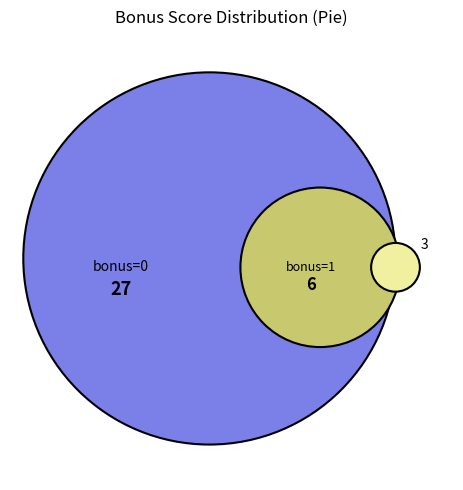

True or false: 11 accounts for 18% of the total.

False